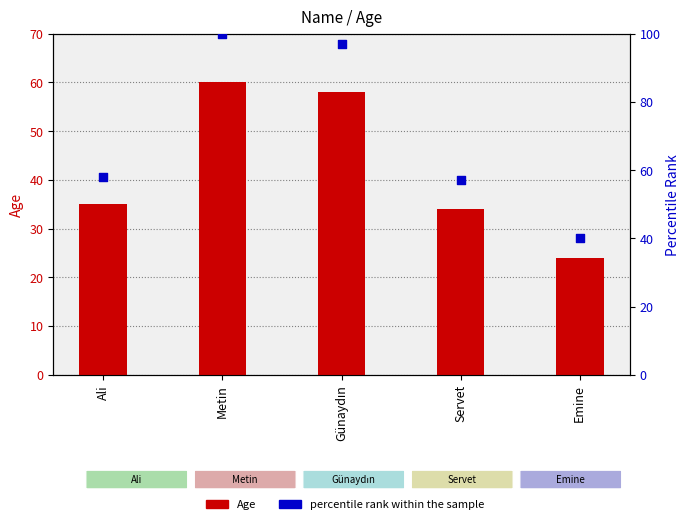

Which series has the largest Y range (max minus min)?

percentile rank within the sample